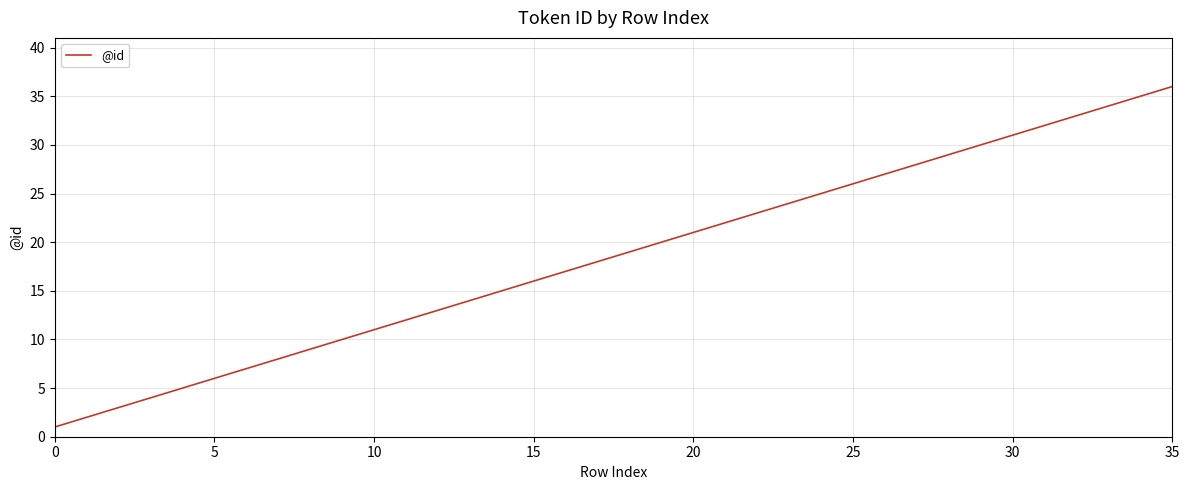

What is the greatest value displayed?

36